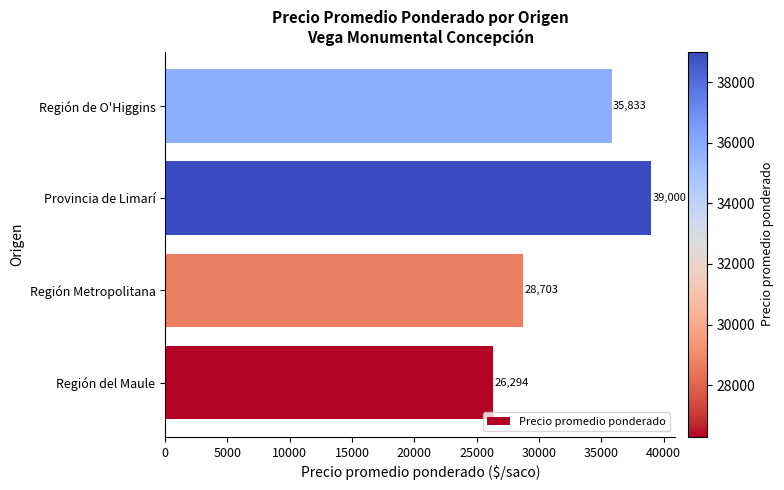

Is it true that the value at Región de O'Higgins is 55522?

False